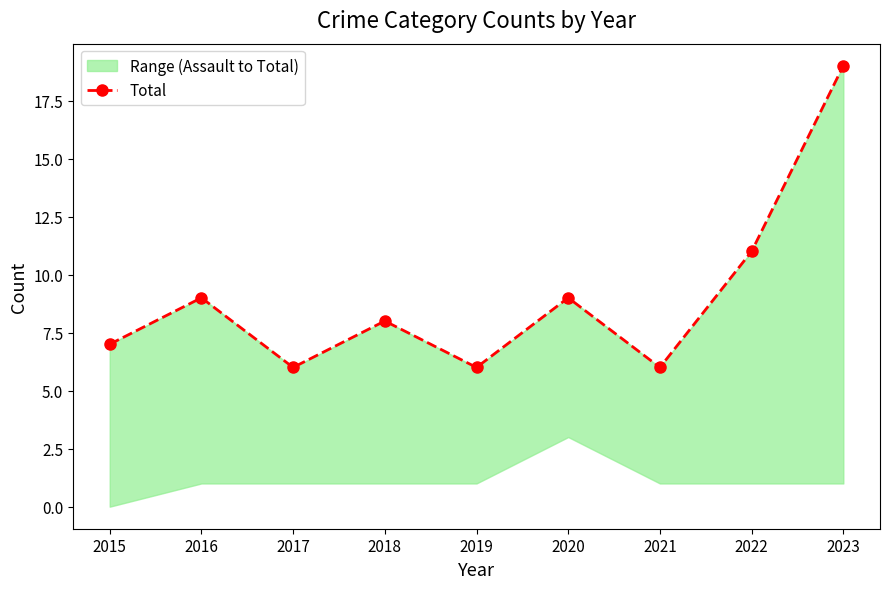

What is the value of the 6th point from the left?

9